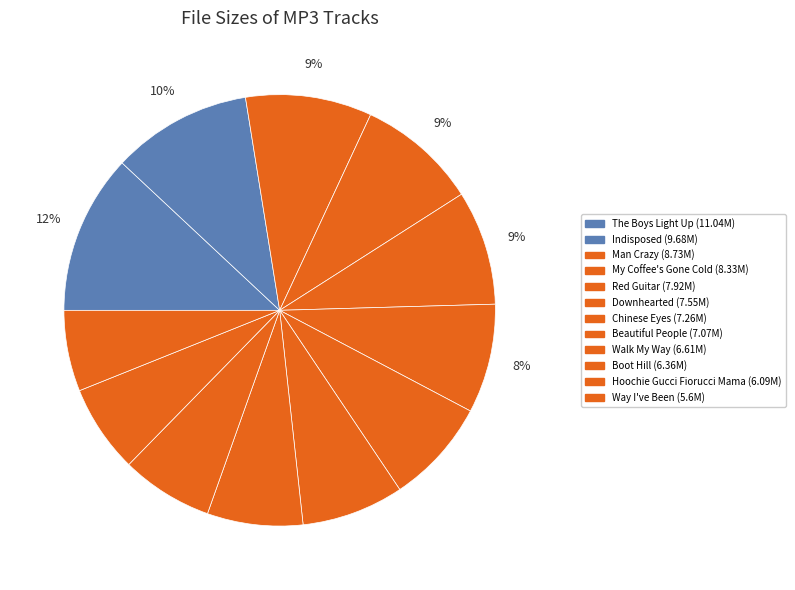

Which category has the biggest portion of the pie?

09 The Boys Light Up.mp3